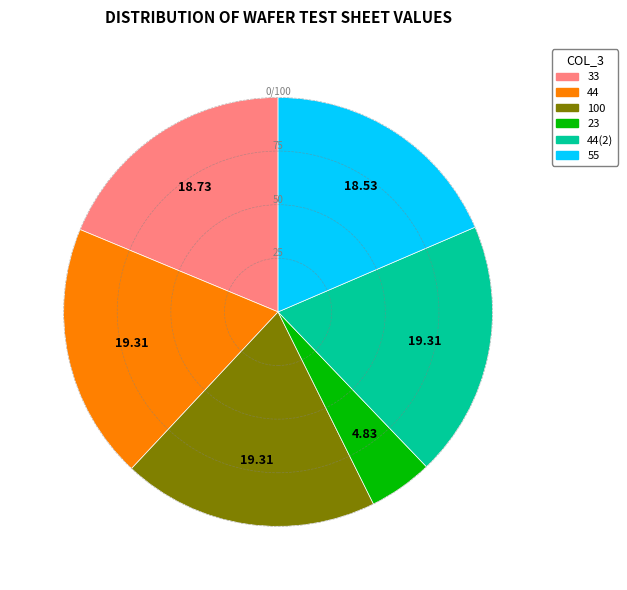

What is the ratio of the value at 44 to the value at 55?

1.0